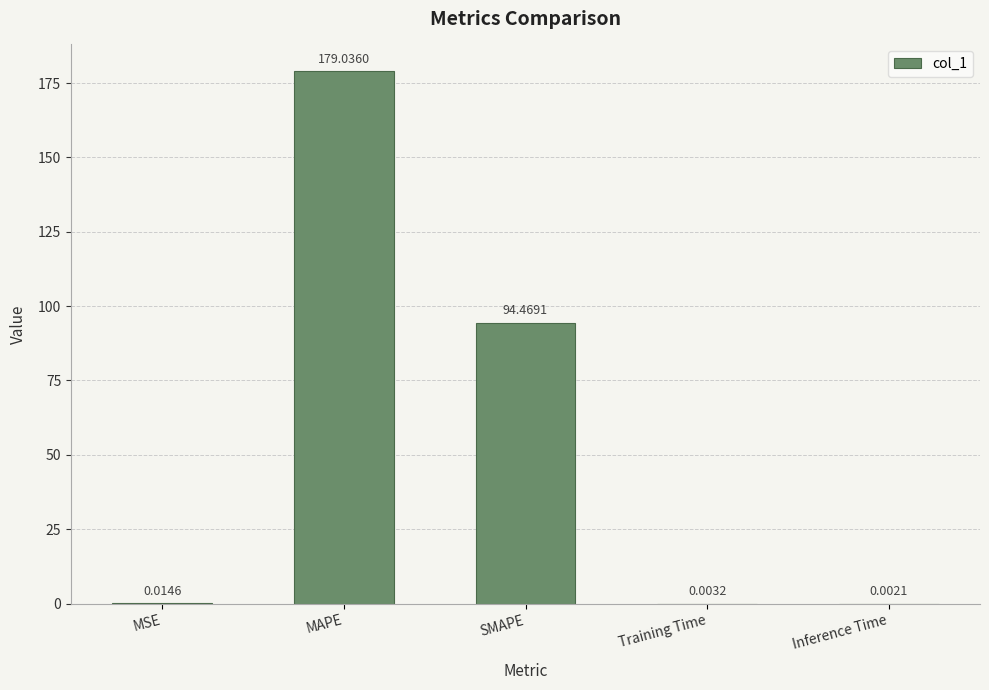

What is the sum of the values at SMAPE and MSE?

94.5